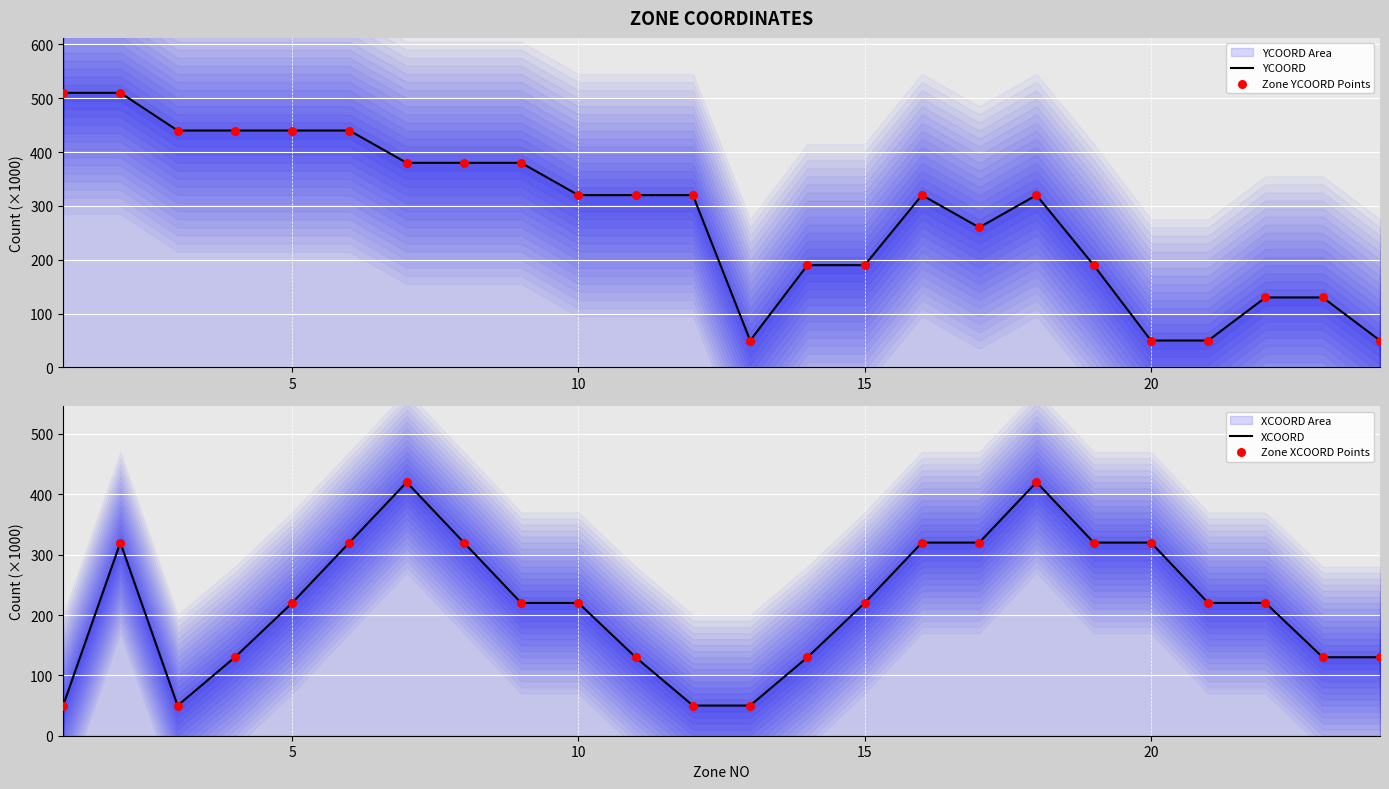

Which series contains the highest Y value?

YCOORD